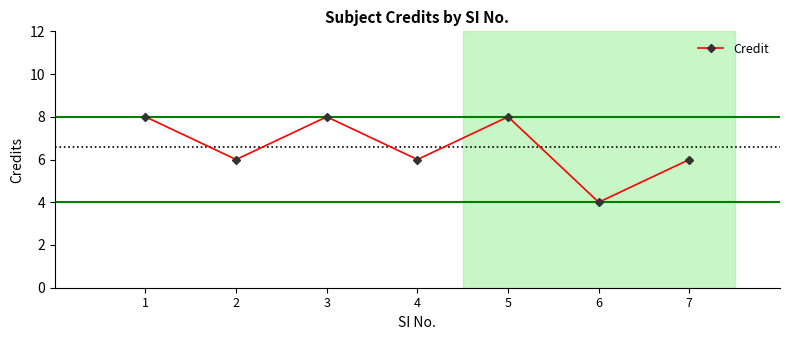

What is the value of the 4th point from the left?

6